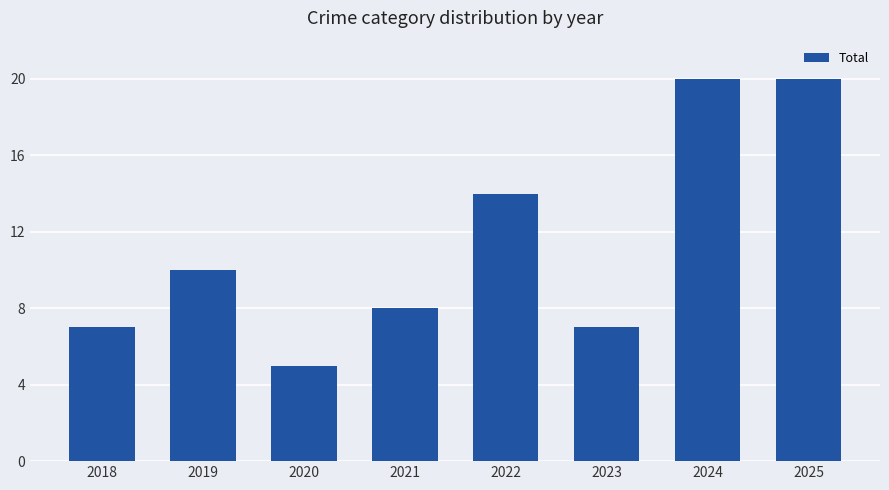

What is the difference between the maximum and second lowest values?

13